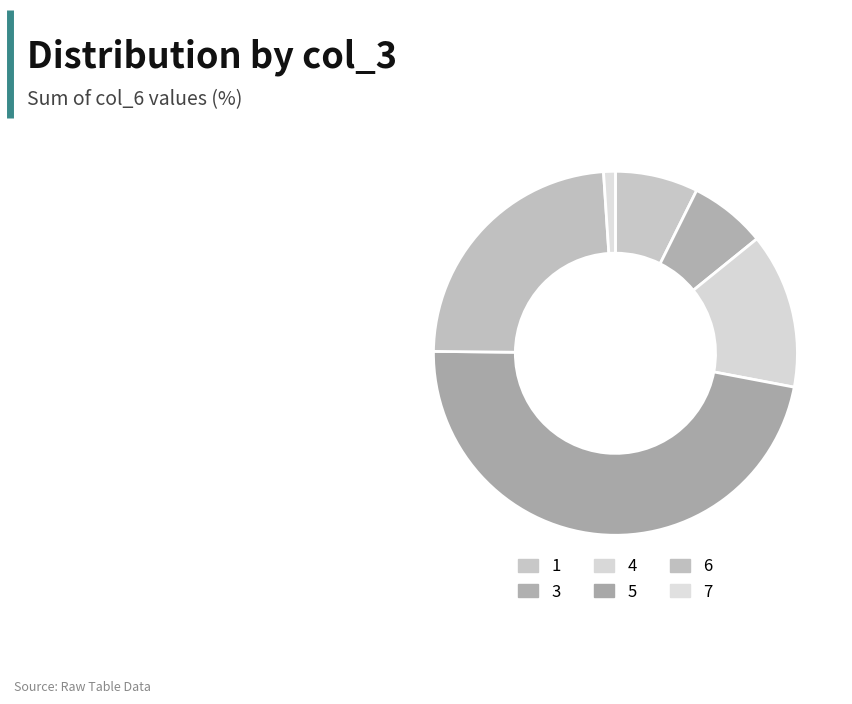

How many segments does this pie chart have?

6